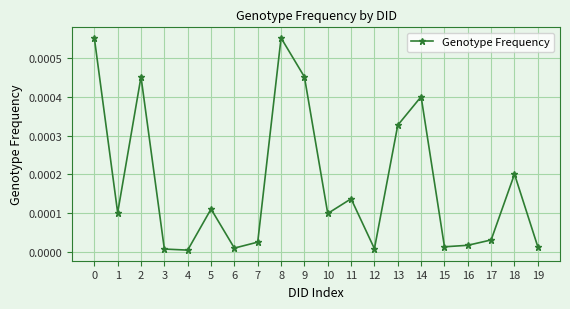

At which category does the data reach its first local valley?

1